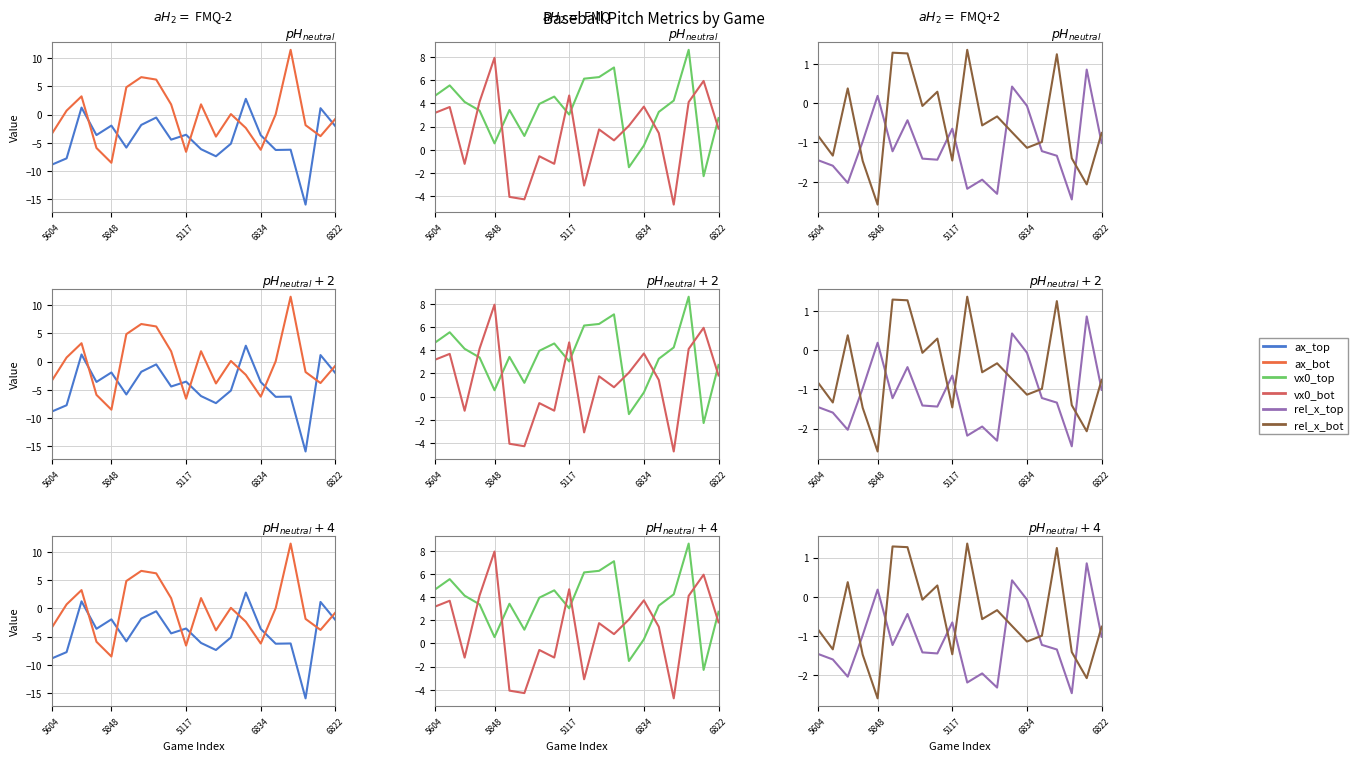

What is the difference between the maximum and minimum values in the vx0_top series?

10.9